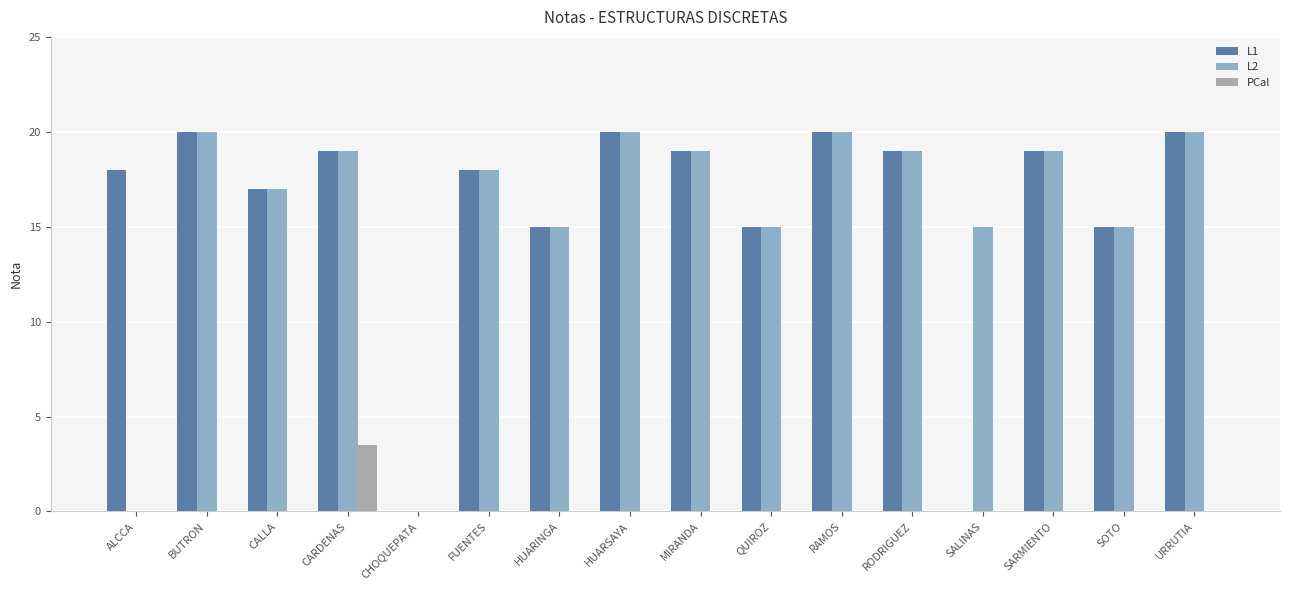

Is the value of L2 at ALCCA greater than the value of L1 at MIRANDA?

No